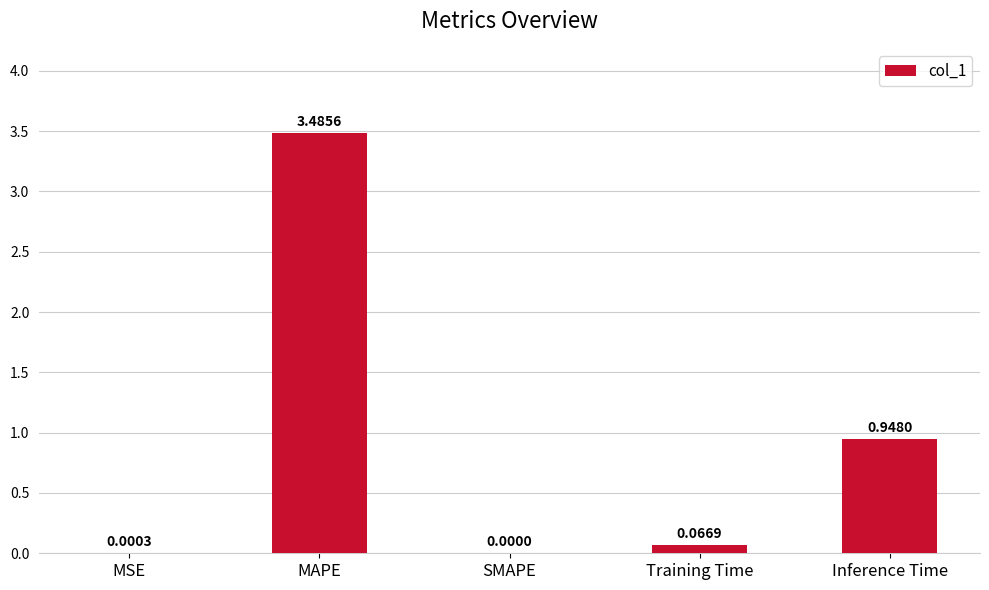

What is the sum of all values?

4.5